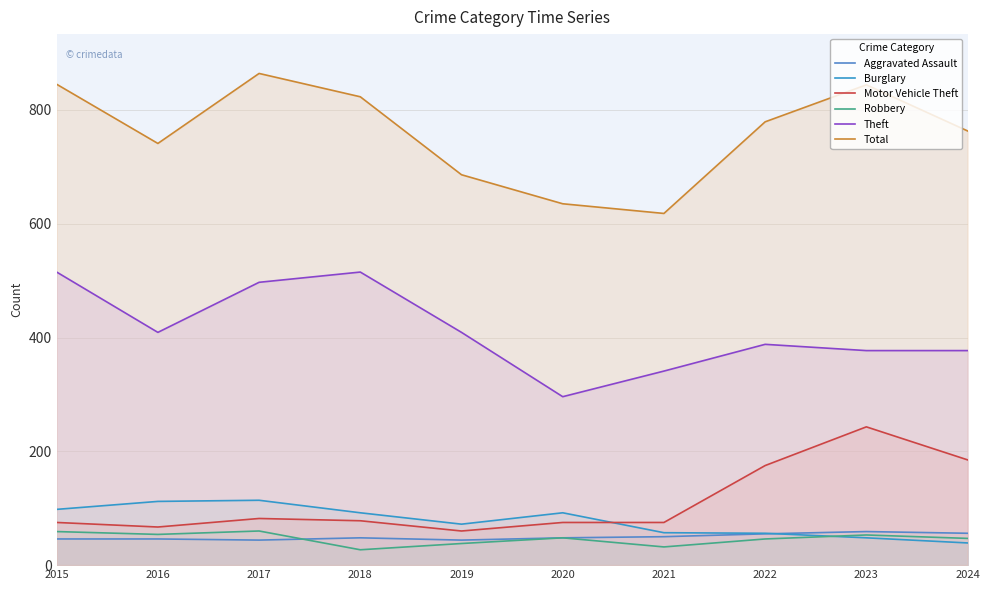

True or false: Motor Vehicle Theft and Total cross at least once.

False